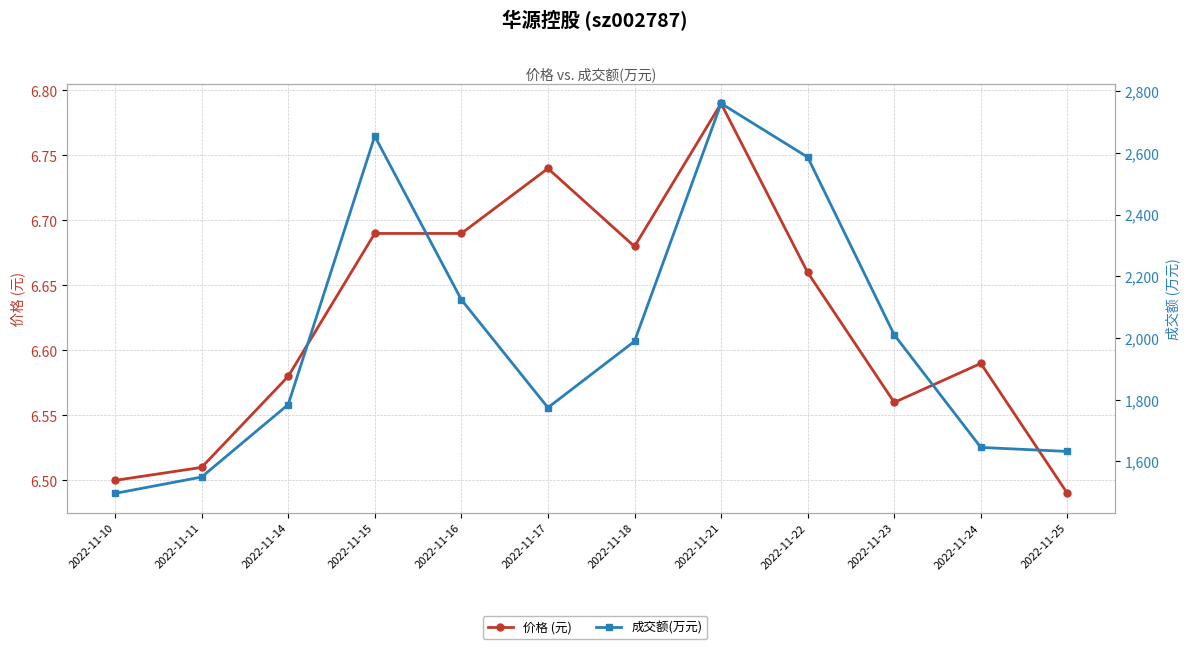

At 2022-11-23, list the series in order from smallest to largest.

价格 (元), 成交额(万元)